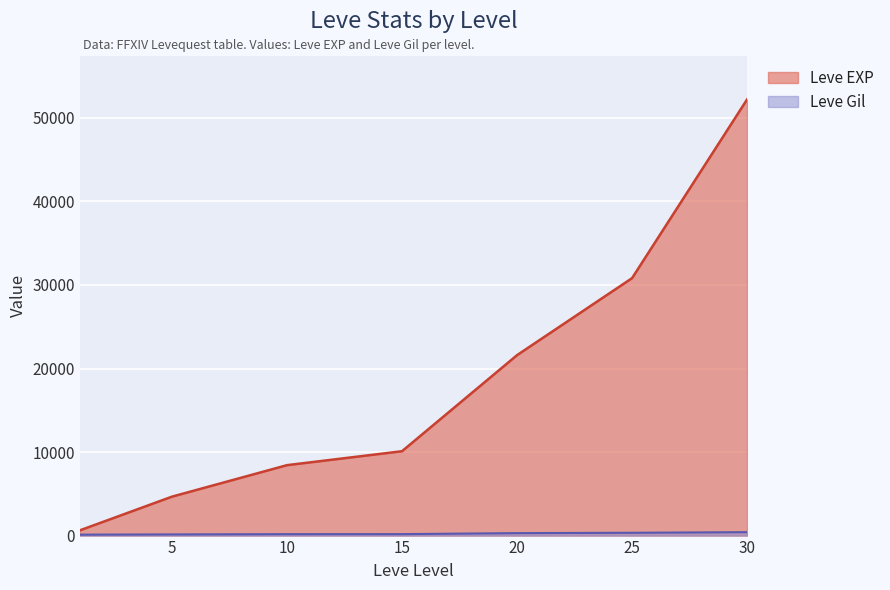

True or false: Leve Gil has a value of 172 at 10.

True